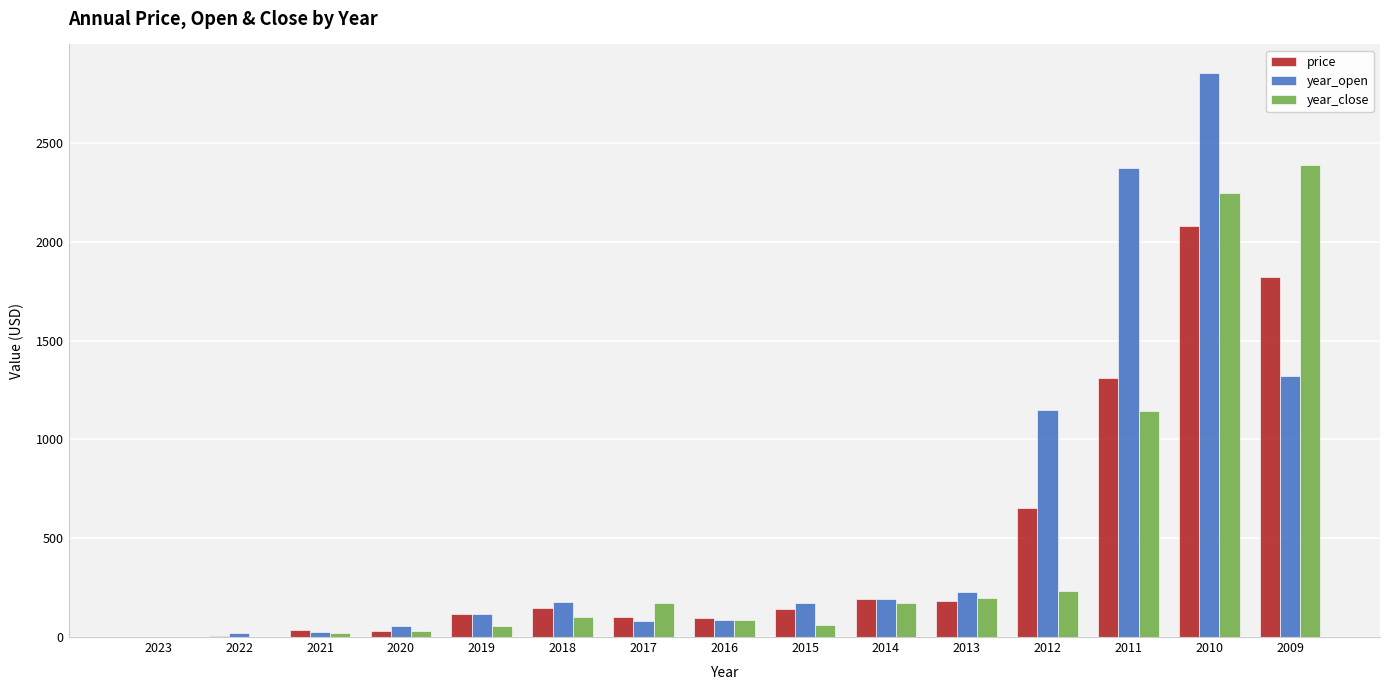

Which category has the highest value in the price series?

2010